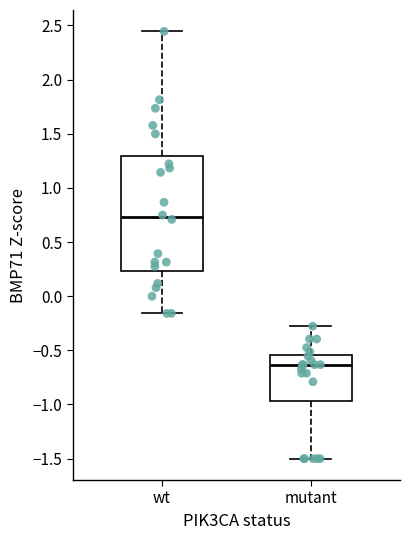

Reading left to right, transcribe this box plot: for each box, give where its median line is, the range the box spans, and where its two whiskers end, as read against the y-axis. The values are not printed on the chart, so give them approximately, as read against the axis.

wt: median 0.75, box 0.25 to 1.30, whiskers -0.15 to 2.45
mutant: median -0.65, box -0.95 to -0.55, whiskers -1.50 to -0.30